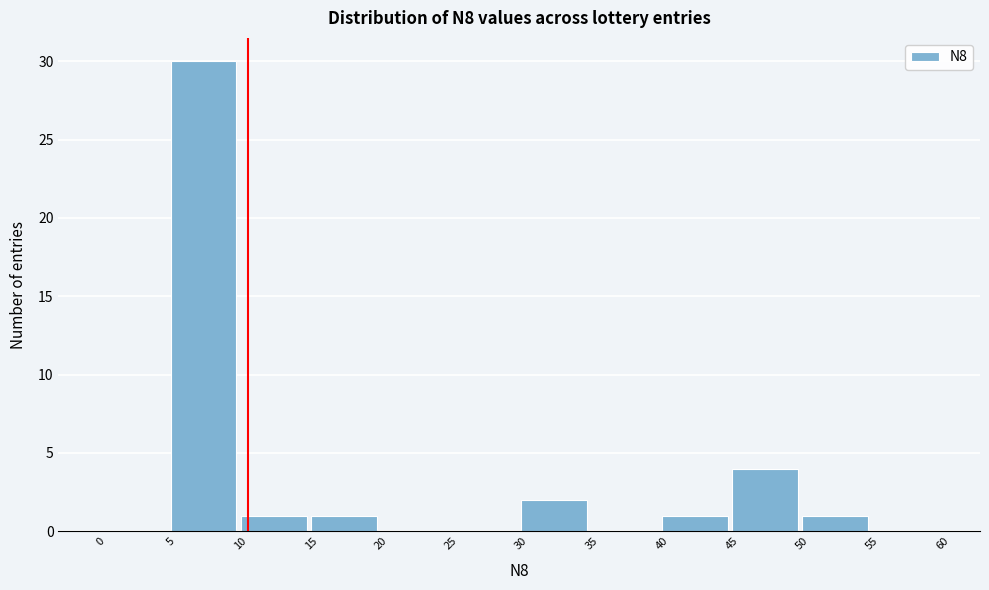

Which range on the x-axis has the tallest bar?

5 to 10